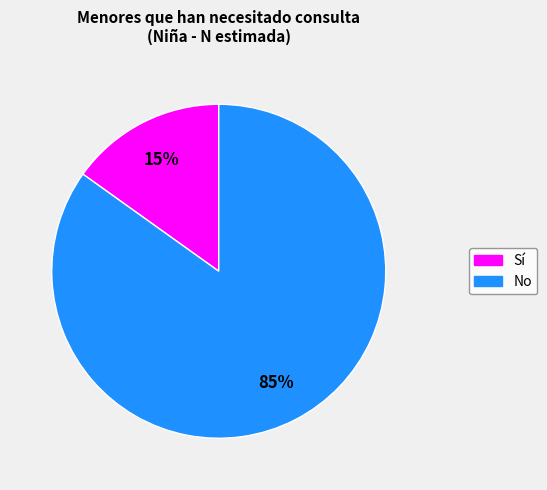

How many segments does this pie chart have?

2